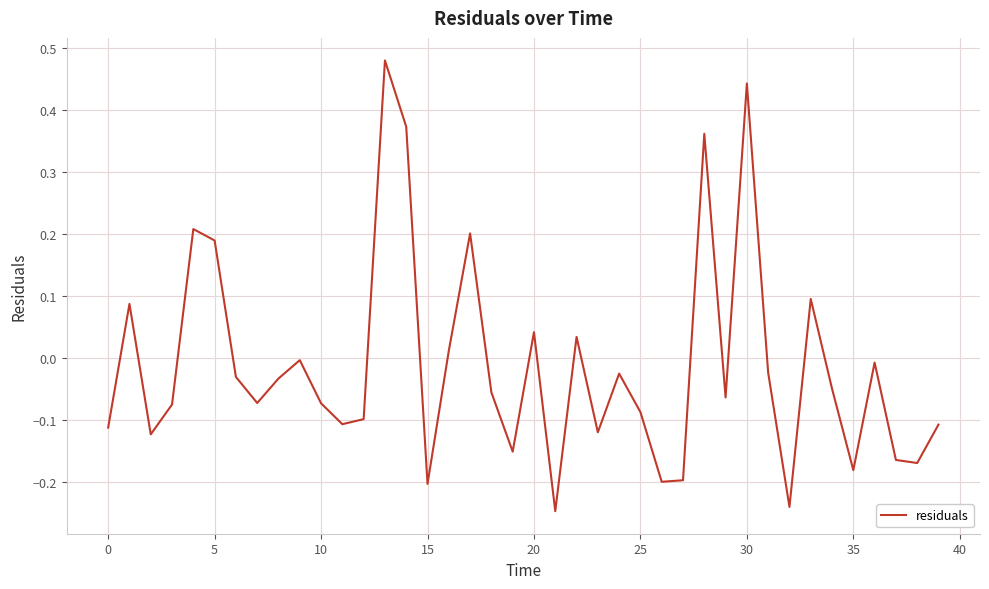

What is the difference between the maximum and minimum values?

0.7